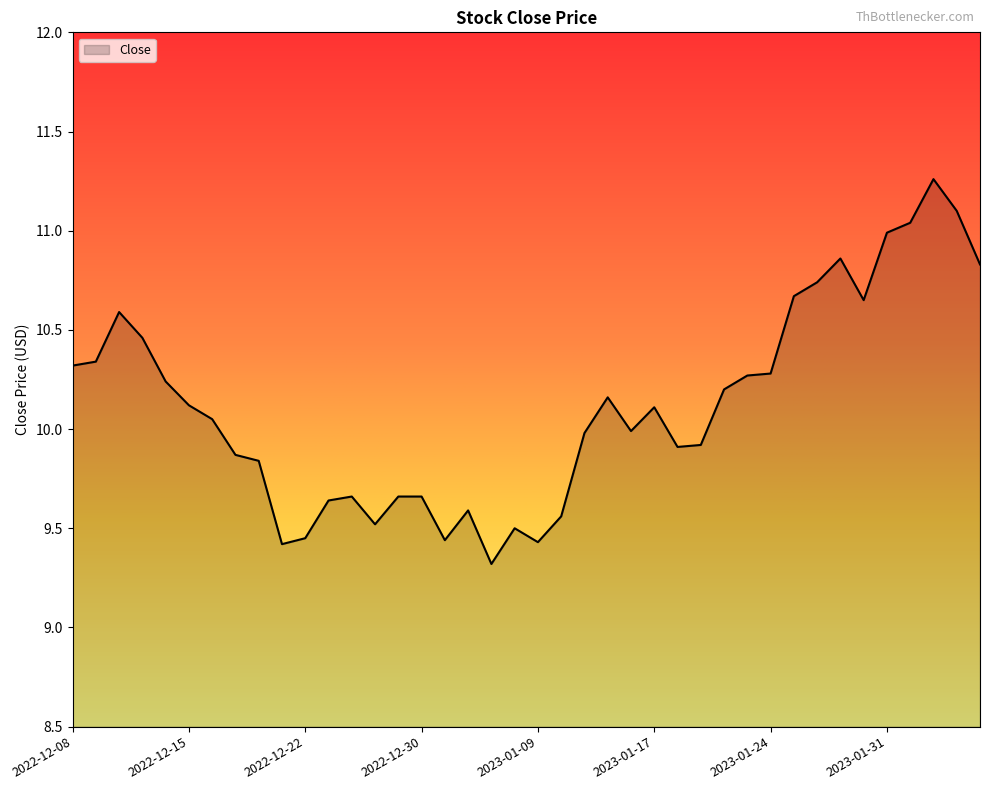

How many lines are shown in the chart?

1